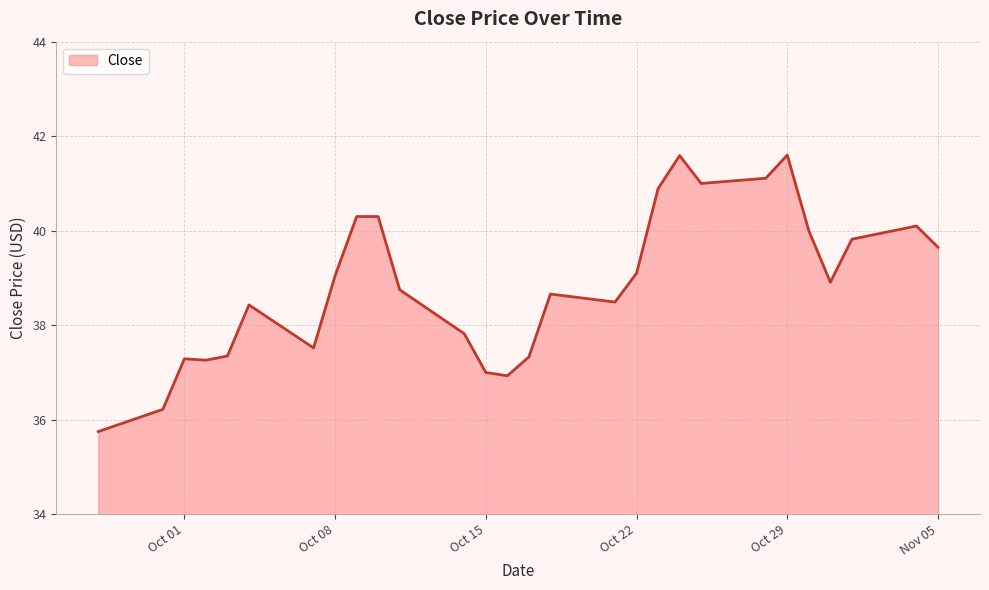

What is the difference between the maximum and minimum values?

5.8